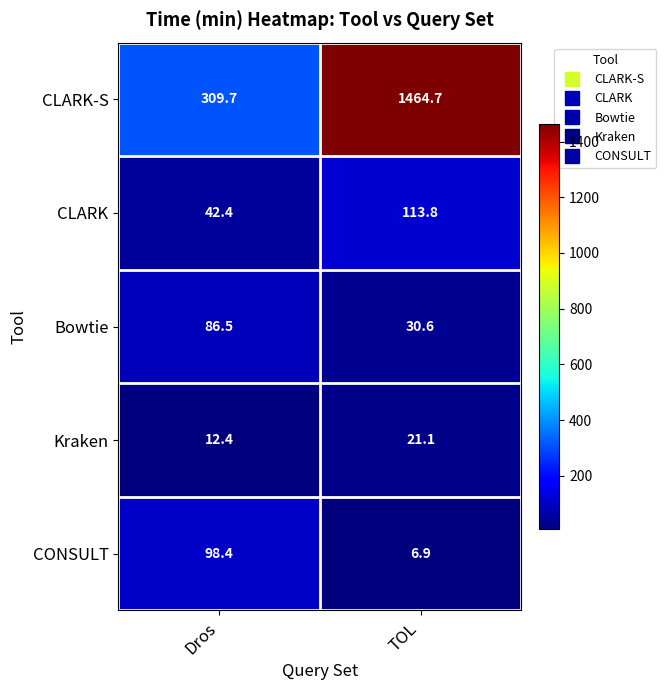

How many series are shown in this chart?

5